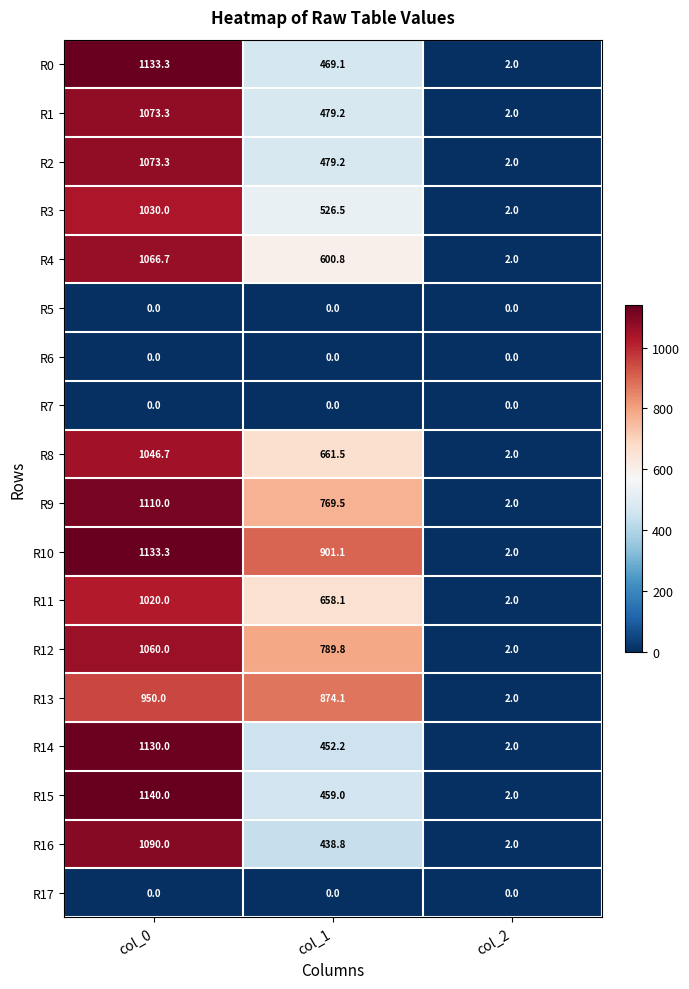

At which category is the sum across all series the highest?

col_0